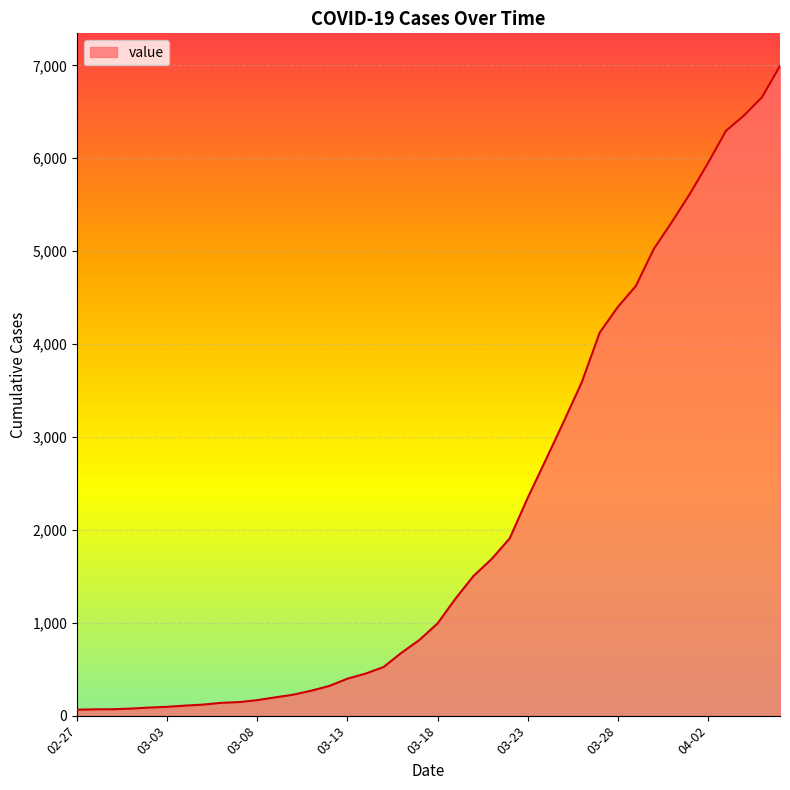

What is the difference between the maximum and minimum values?

6931